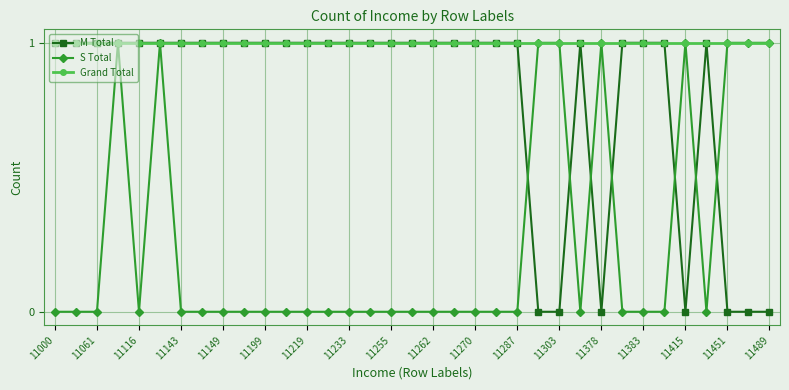

What is the value of the Grand Total point at the 32nd from the left?

1